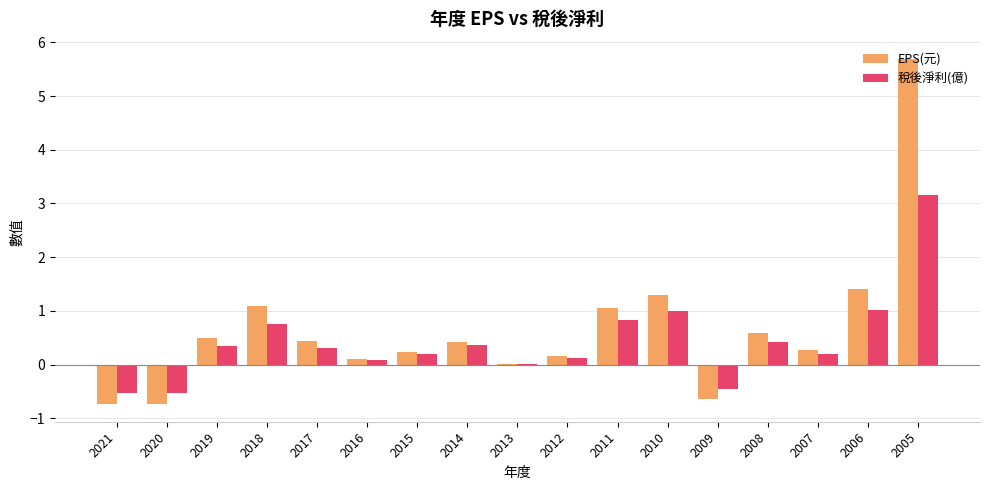

At which category does the chart reach its peak across all series?

2005